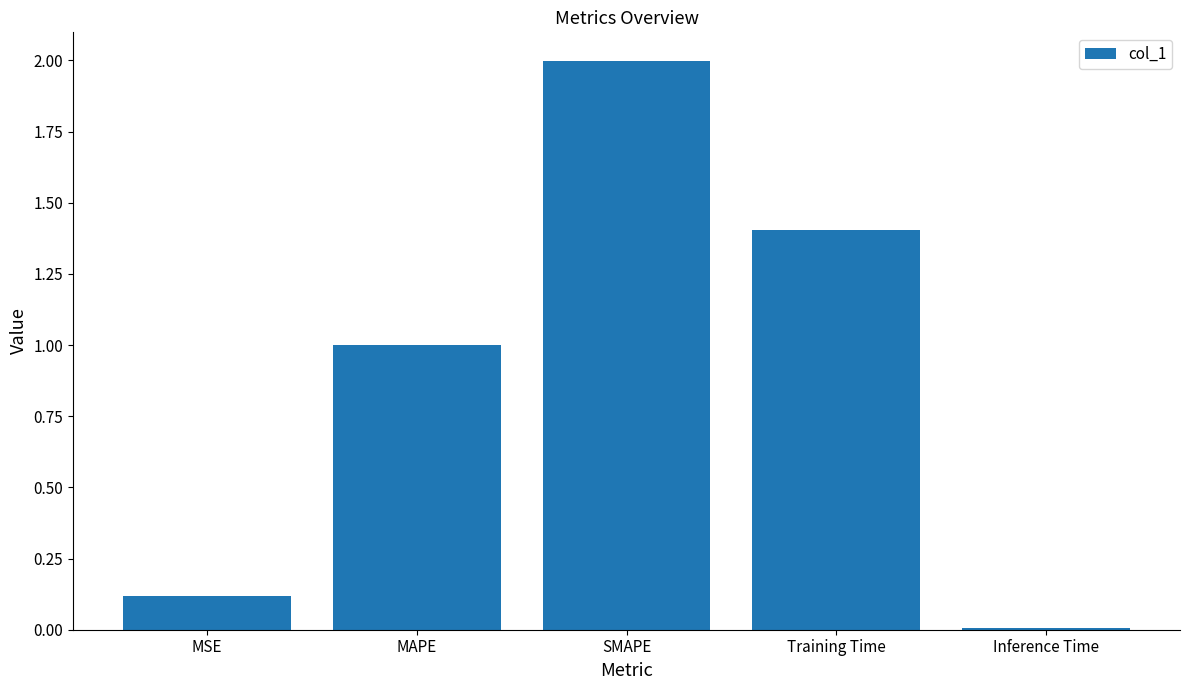

What position from the left is Training Time?

4